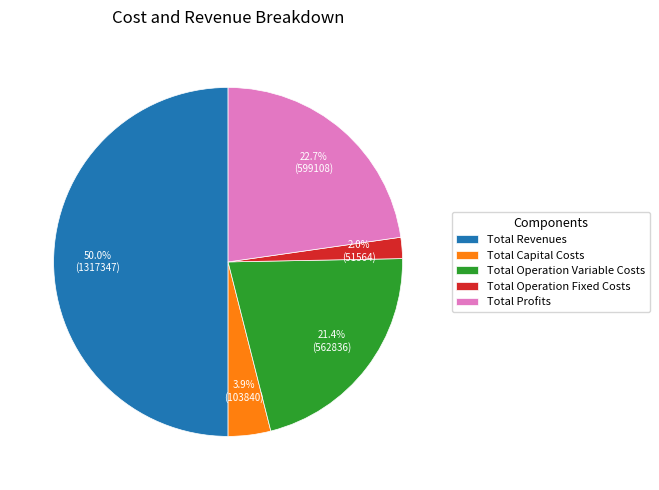

How many segments does this pie chart have?

5